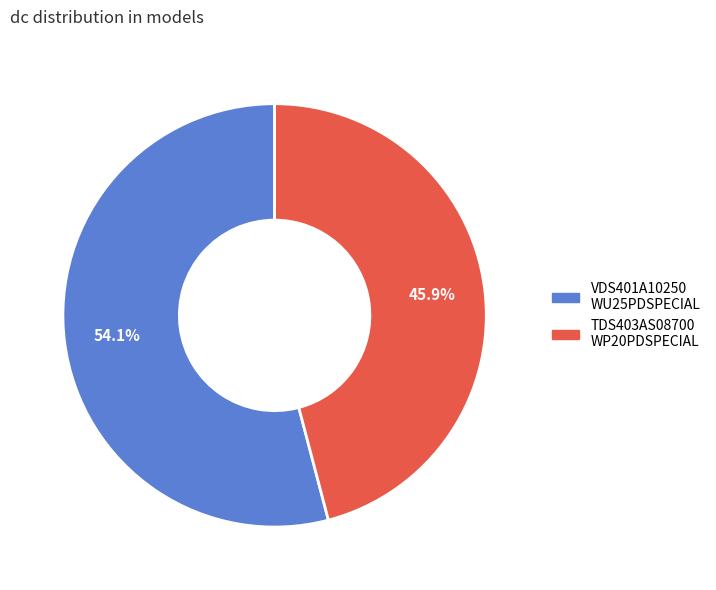

Is there any slice that represents more than half of the pie?

Yes